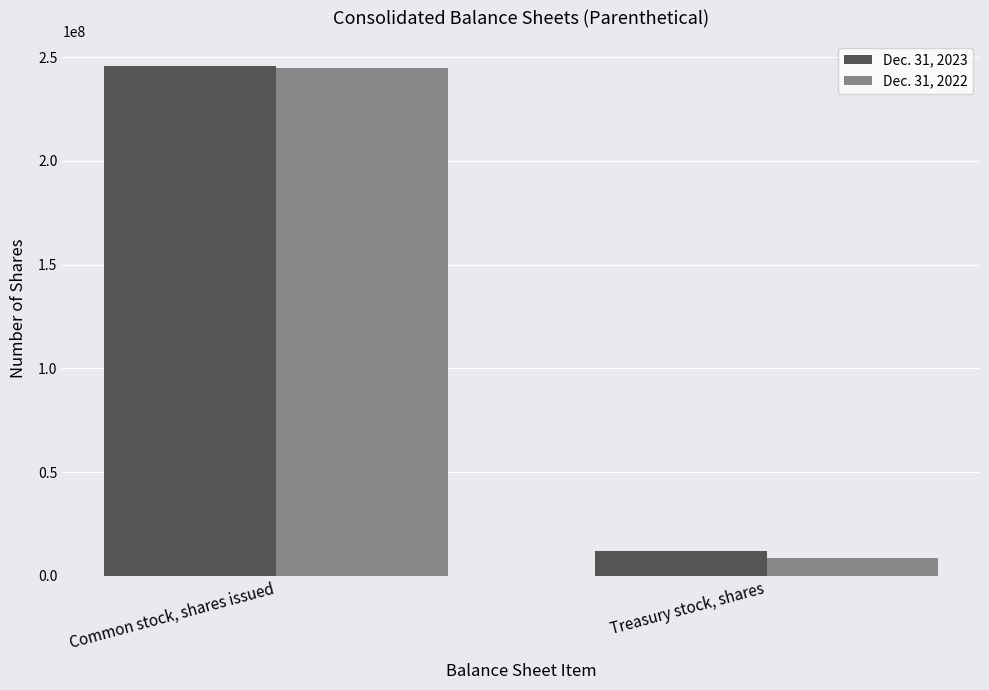

Which series has the widest spread of values?

Dec. 31, 2022